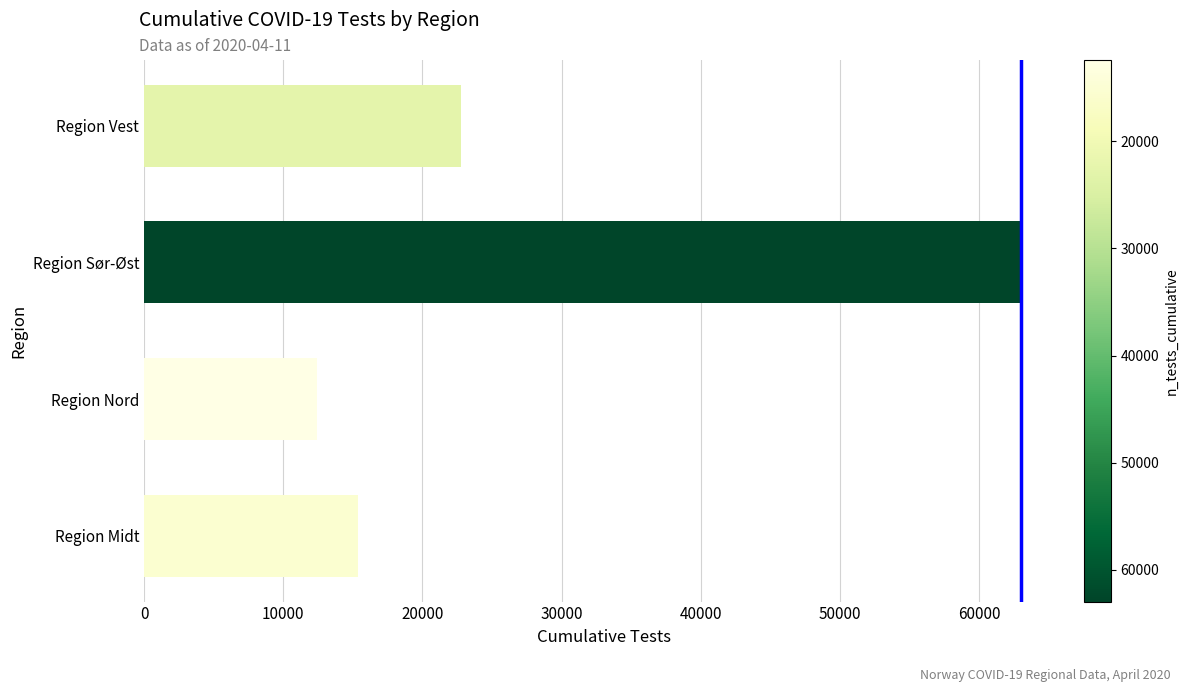

Which label corresponds to the largest value in the chart?

Region Sør-Øst